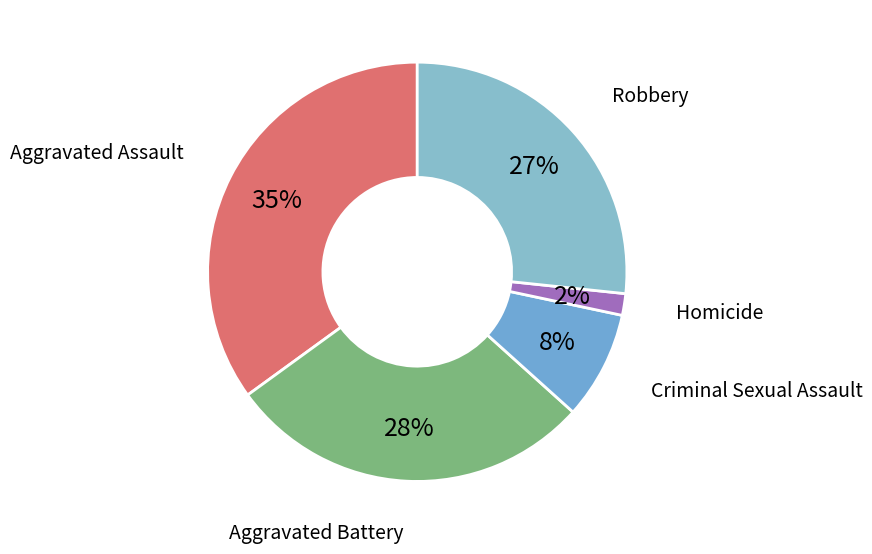

How many slices are in this pie chart?

5